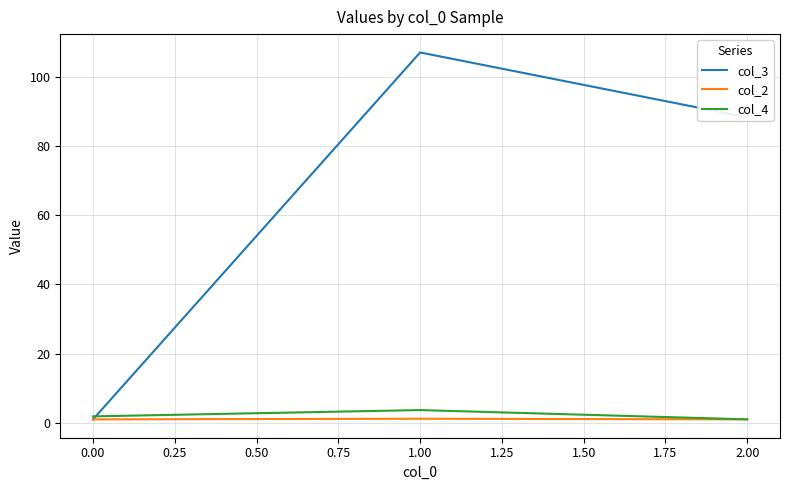

How many values in the col_3 series exceed 88?

2